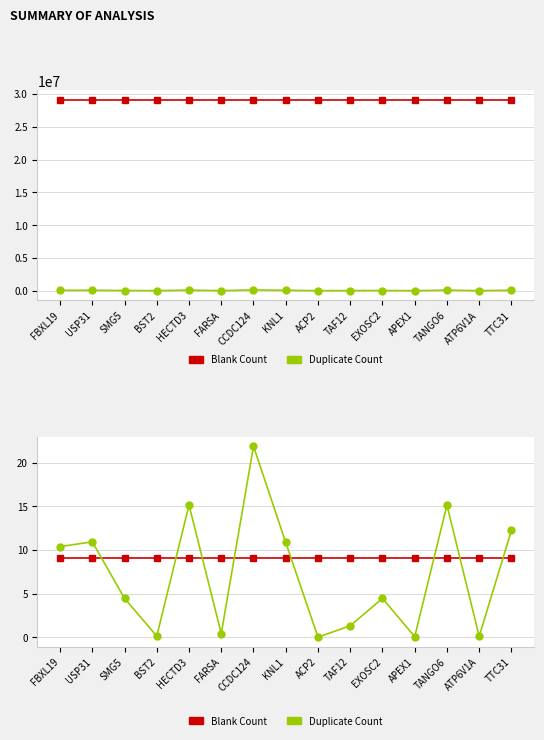

What is the sum of the Duplicate Count values at ATP6V1A and TAF12?

1.4